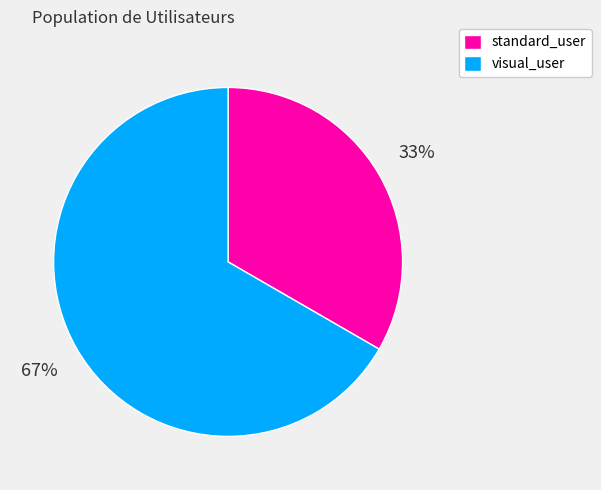

Is it true that standard_user is 33% of the pie?

True